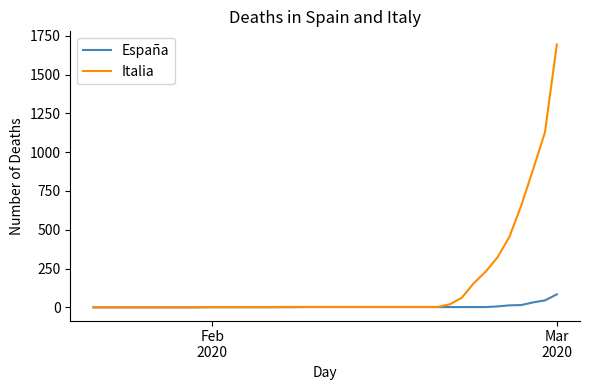

List the series in order of their overall mean, highest first.

Italia, España